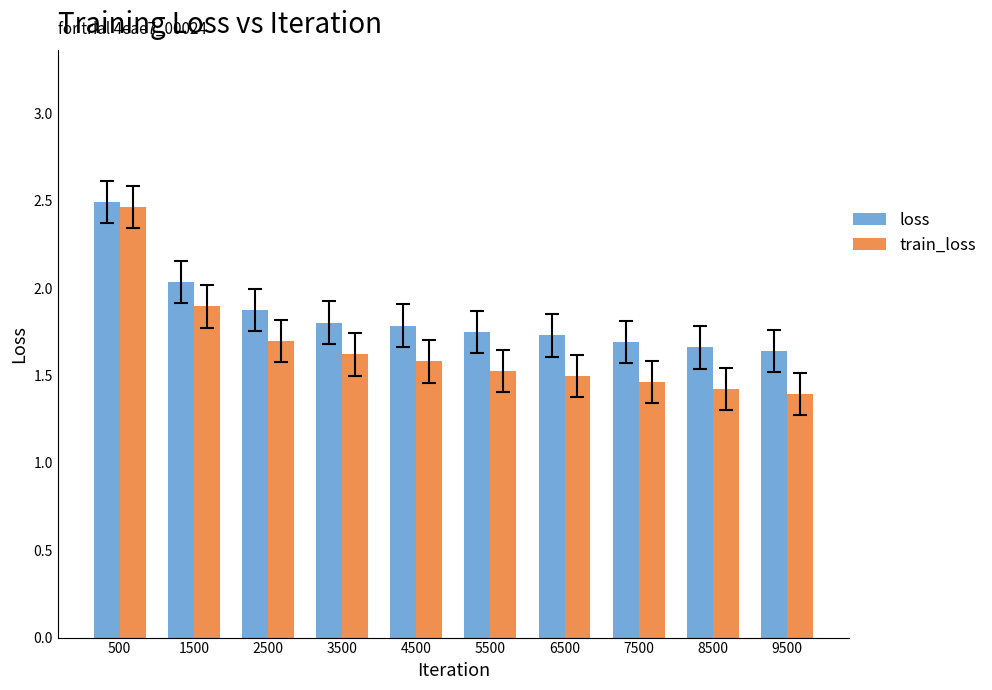

List the series in order of their overall mean, lowest first.

train_loss, loss